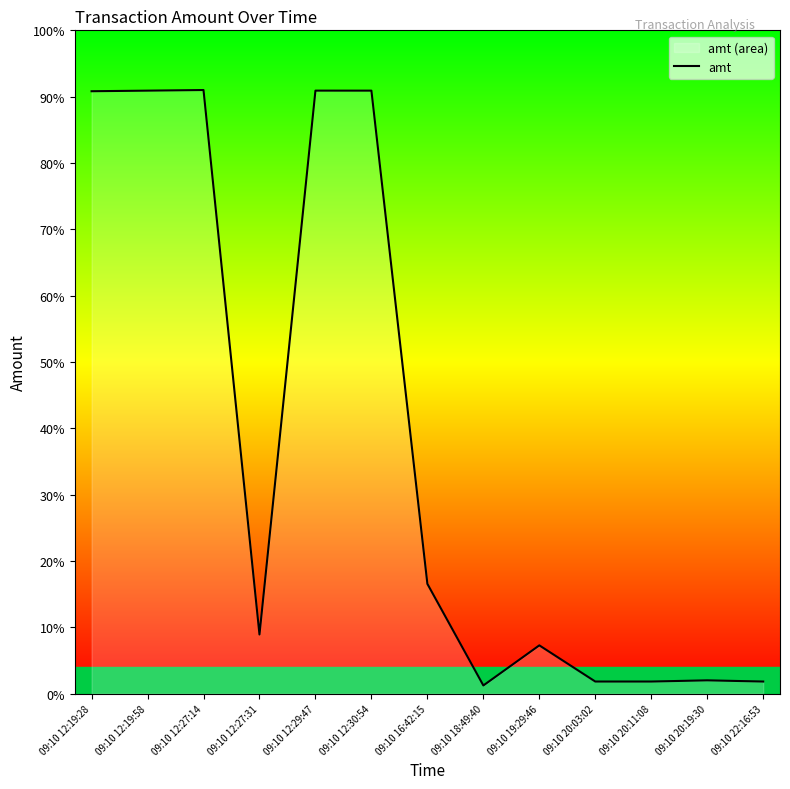

How many interior local valleys (lower than both neighbors) does the data have?

2